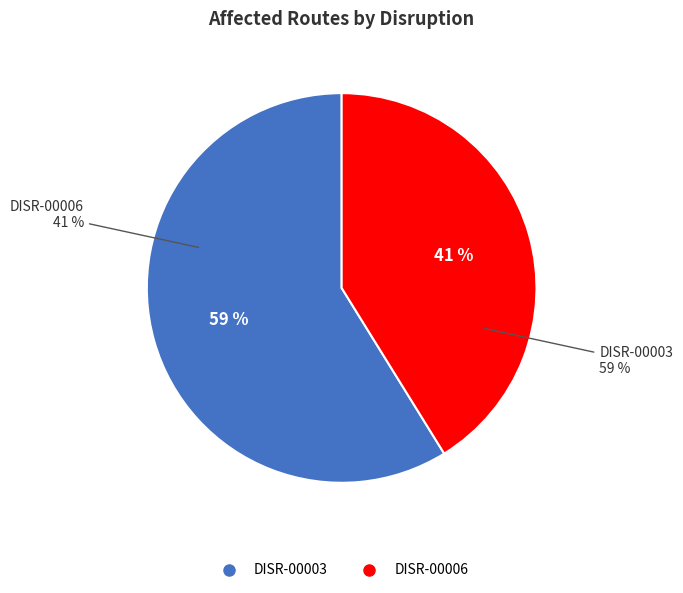

Is the sum of DISR-00003 and DISR-00006 greater than half?

Yes